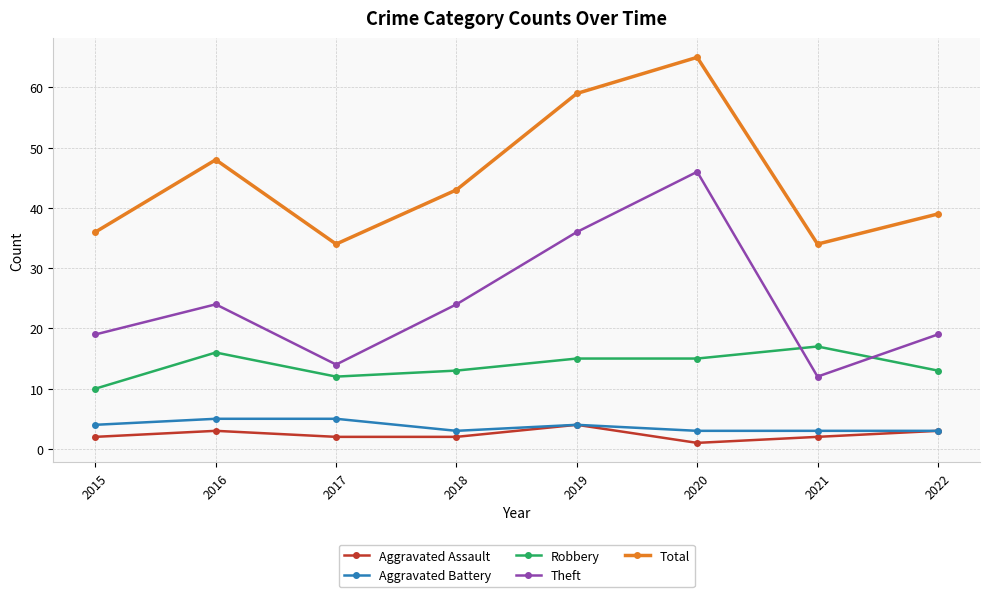

How many distinct data groups are displayed?

5